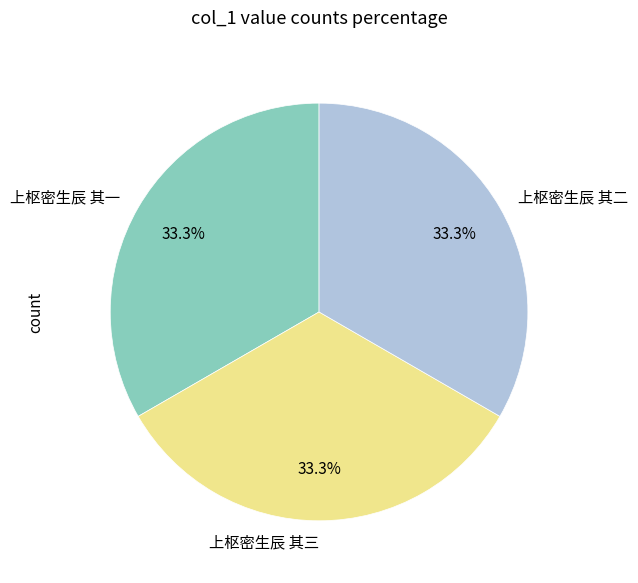

Is the sum of 上枢密生辰 其三 and 上枢密生辰 其一 greater than half?

Yes